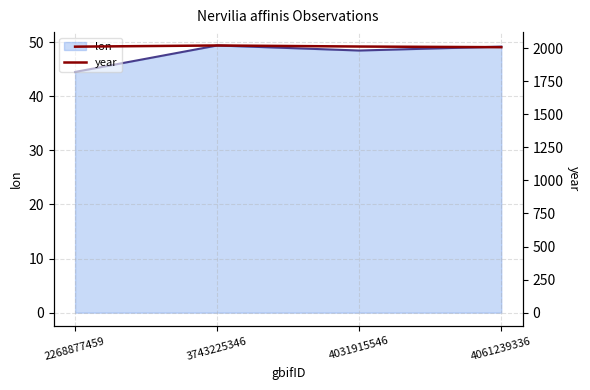

Which series changed the most between 3743225346 and 4061239336?

year